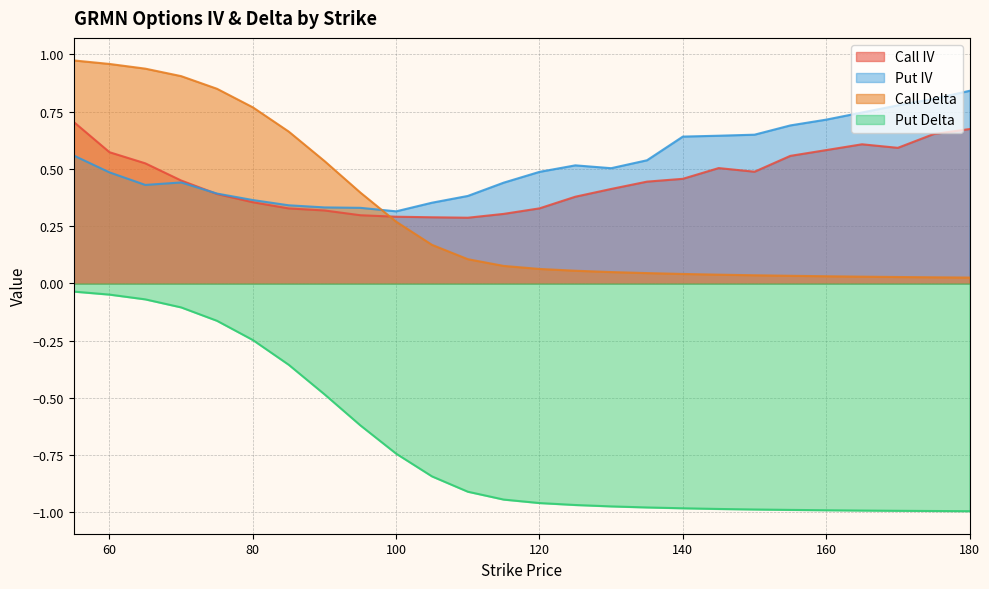

What is the difference between the maximum and second lowest values in the Put IV series?

0.5